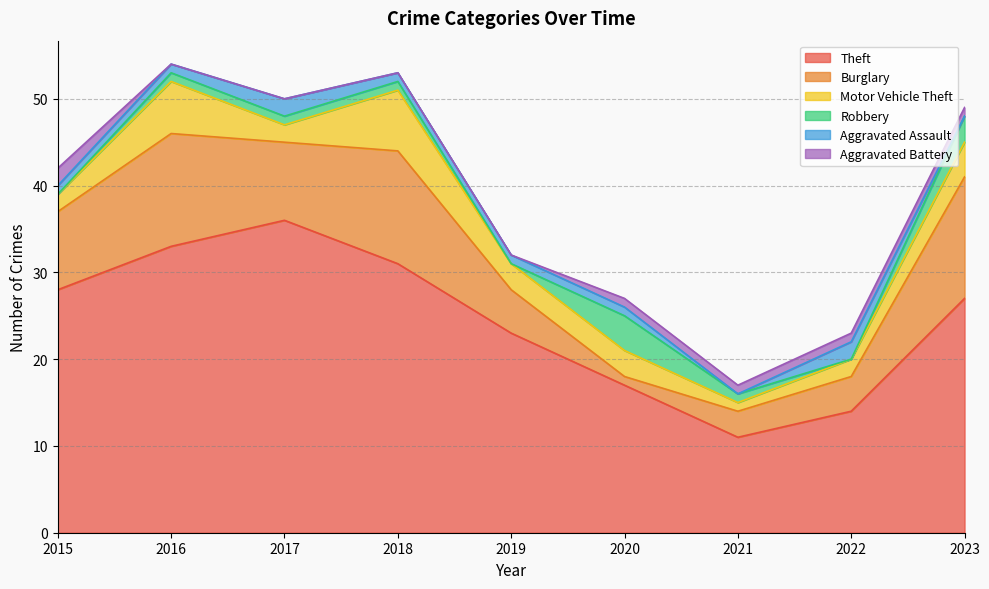

List the labels in order of Theft value, largest first.

2017, 2016, 2018, 2015, 2023, 2019, 2020, 2022, 2021